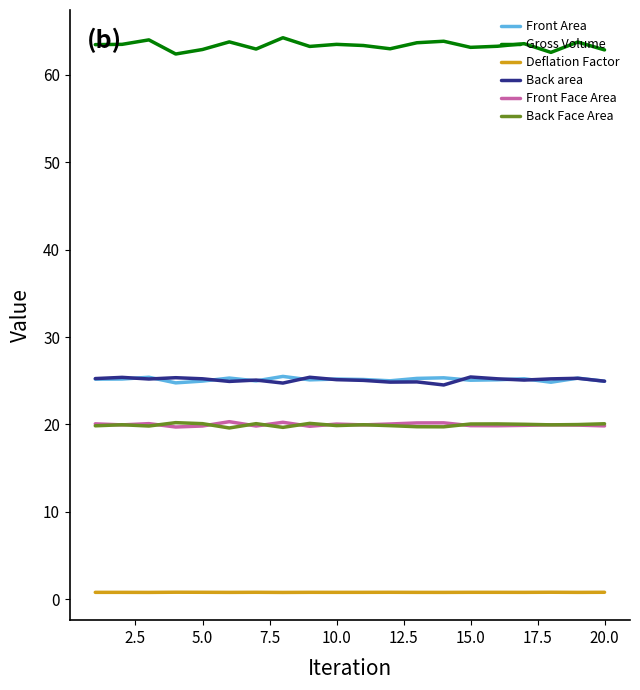

Which series has the widest spread of values?

Gross Volume